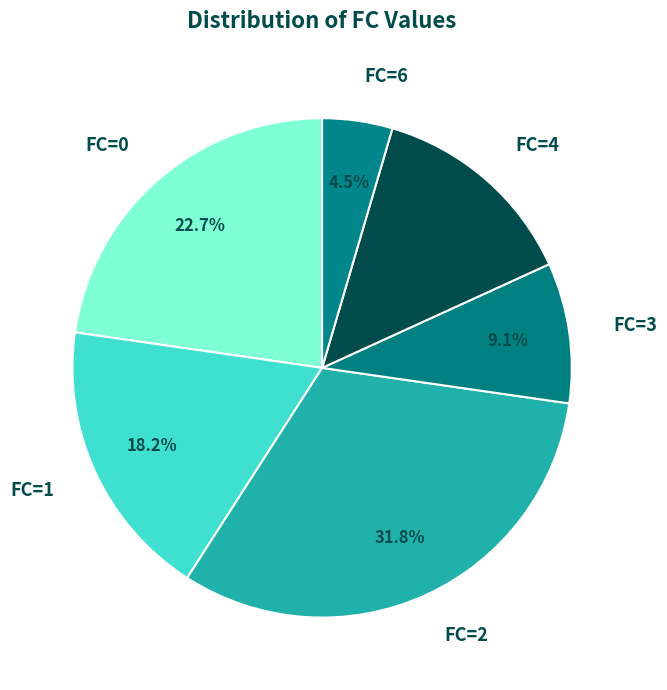

How many slices are in this pie chart?

6